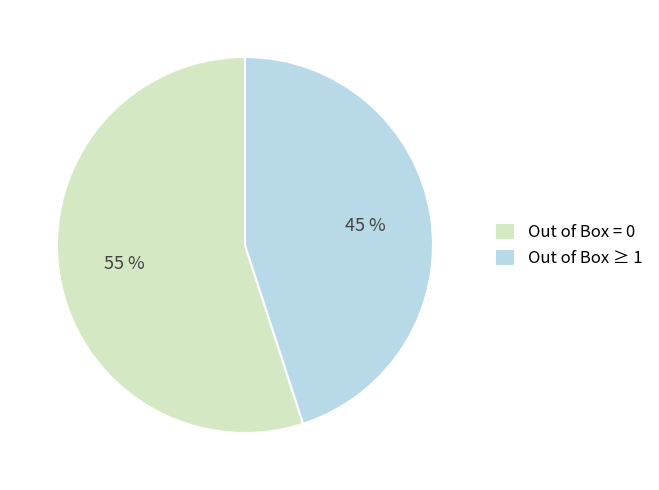

Which category accounts for the majority?

Out of Box = 0